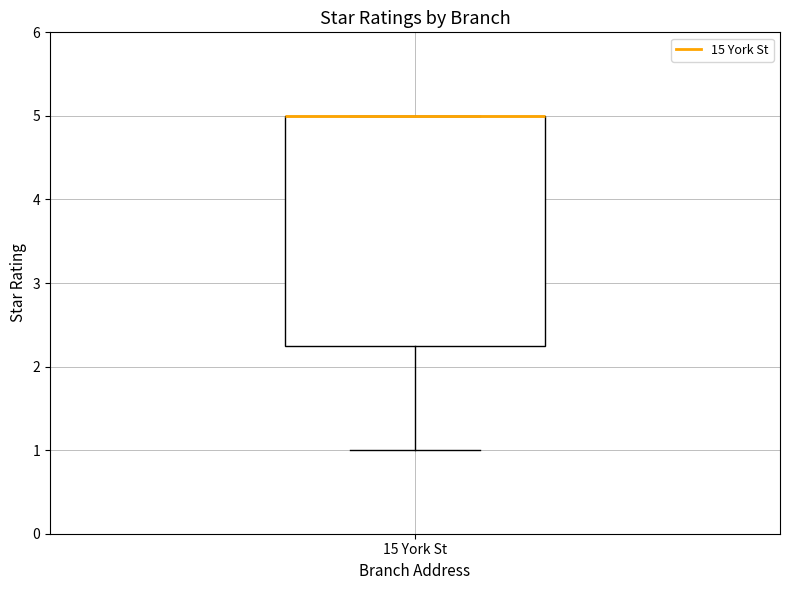

Read this box plot against the y-axis: the position of the median line, the range covered by the box, and the ends of both whiskers. The values are not printed on the chart, so give them approximately, as read against the axis.

median 5.0 (drawn on the box's upper edge), box 2.3 to 5.0, whiskers 1.0 to 5.0